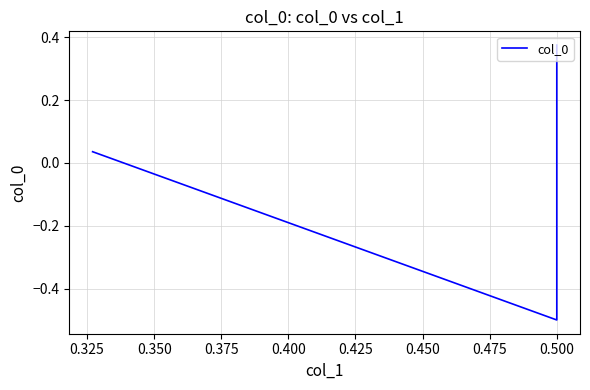

The value at 0.350 is 0.0. True or false?

False